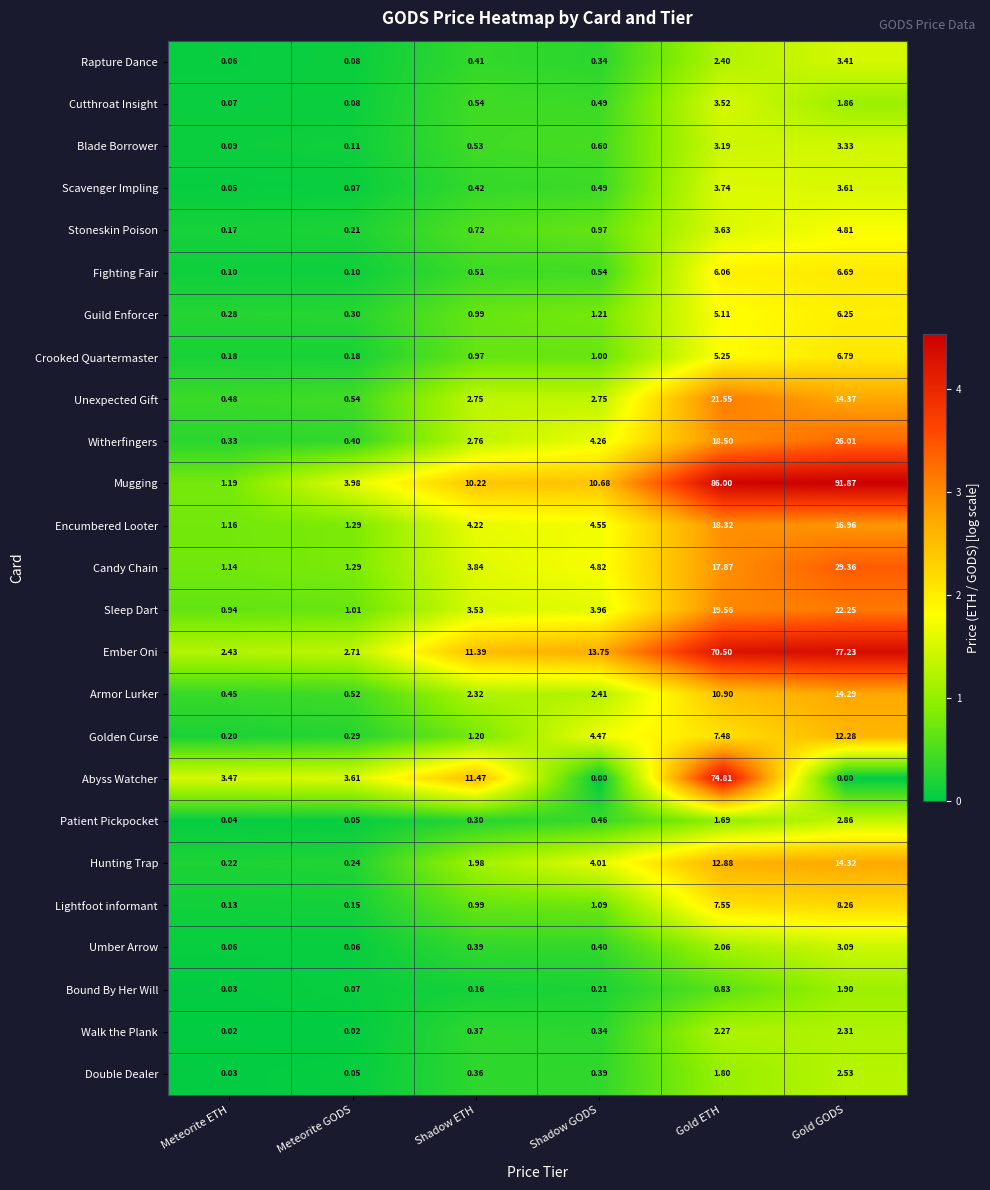

How many data points does each series have?

6